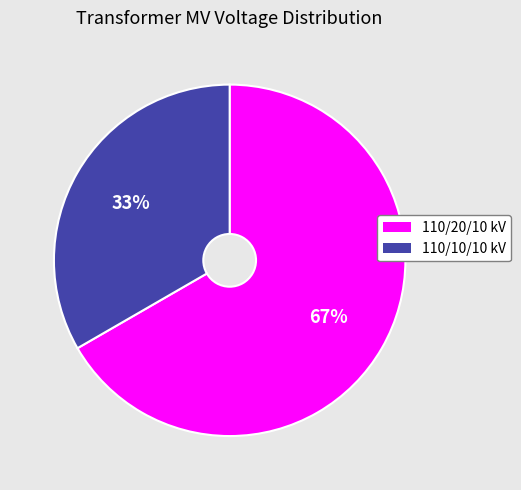

Is there any slice that represents more than half of the pie?

Yes